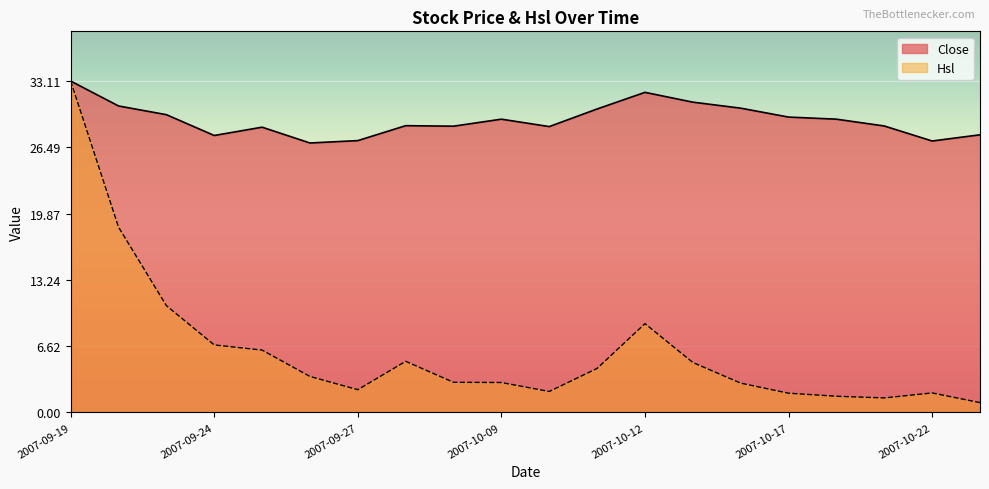

What is the average value of the Close series?

29.2